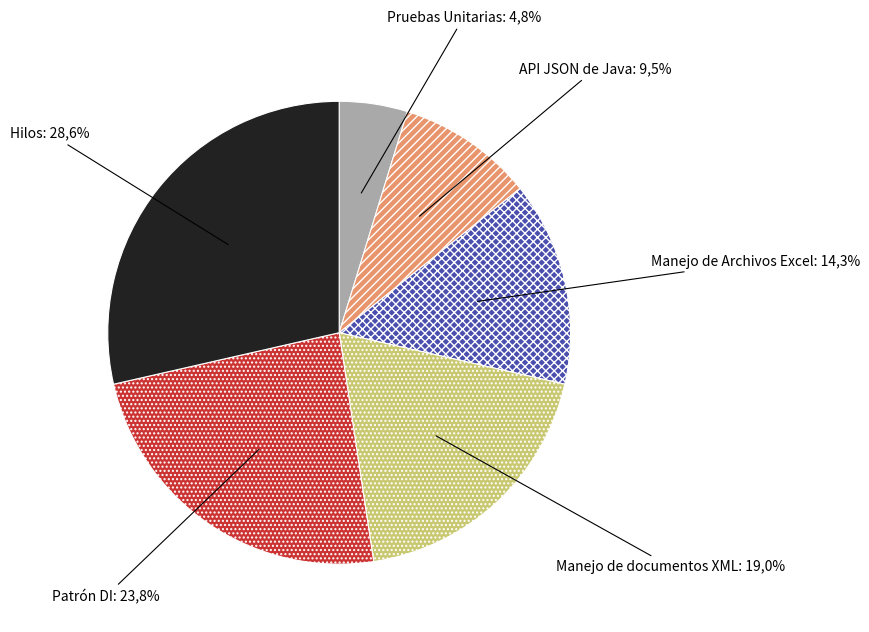

True or false: Hilos accounts for 29% of the total.

True